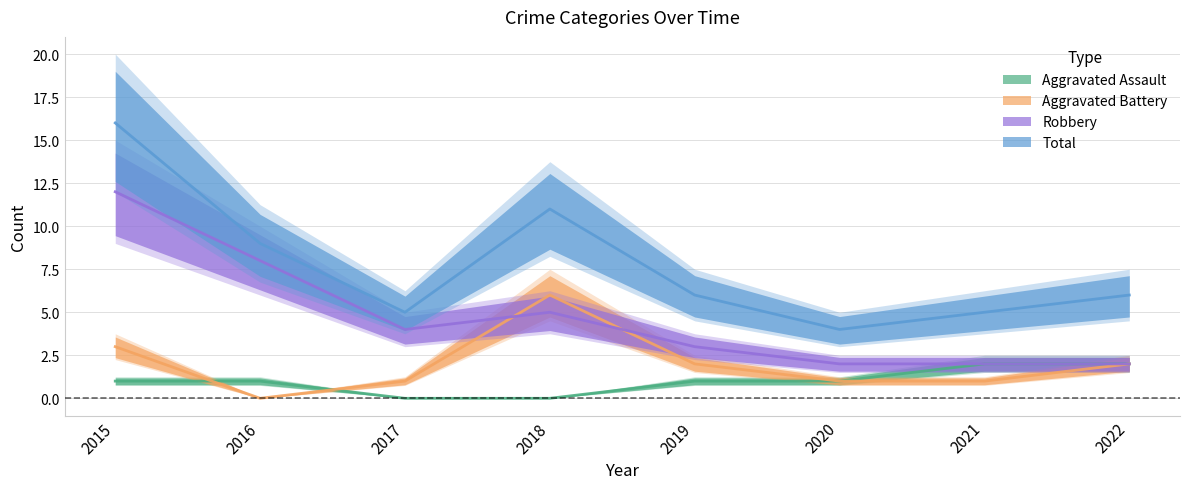

At how many categories does at least one series exceed 13?

1